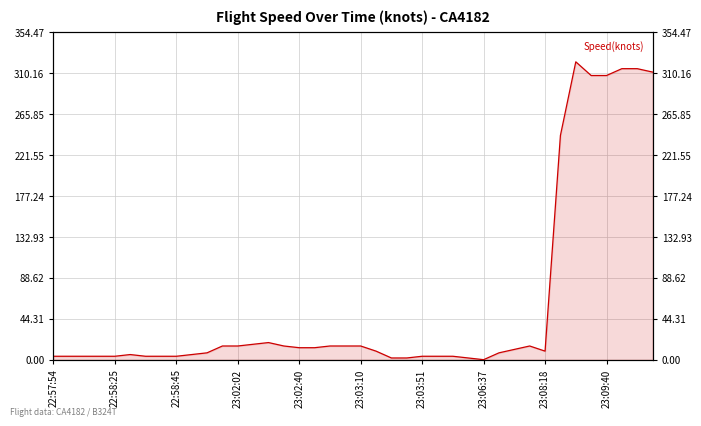

Read the value at 18.

14.8